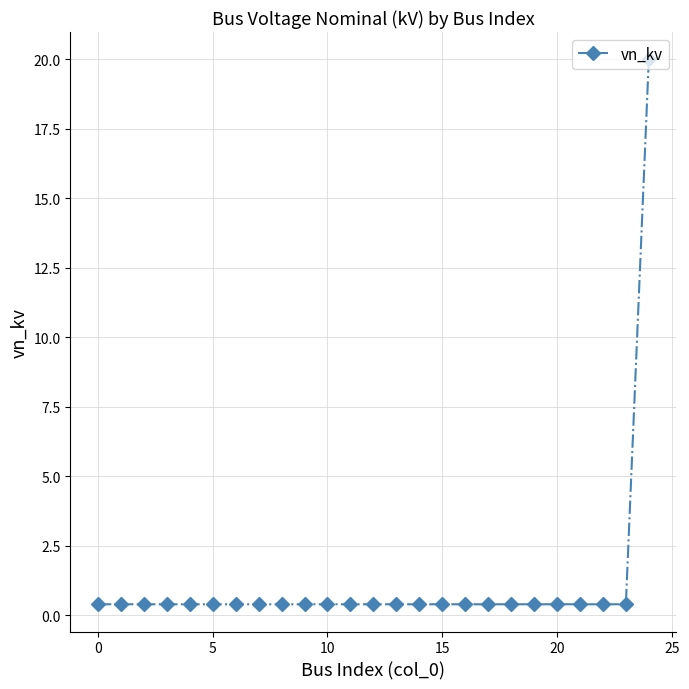

What is the average value?

1.2